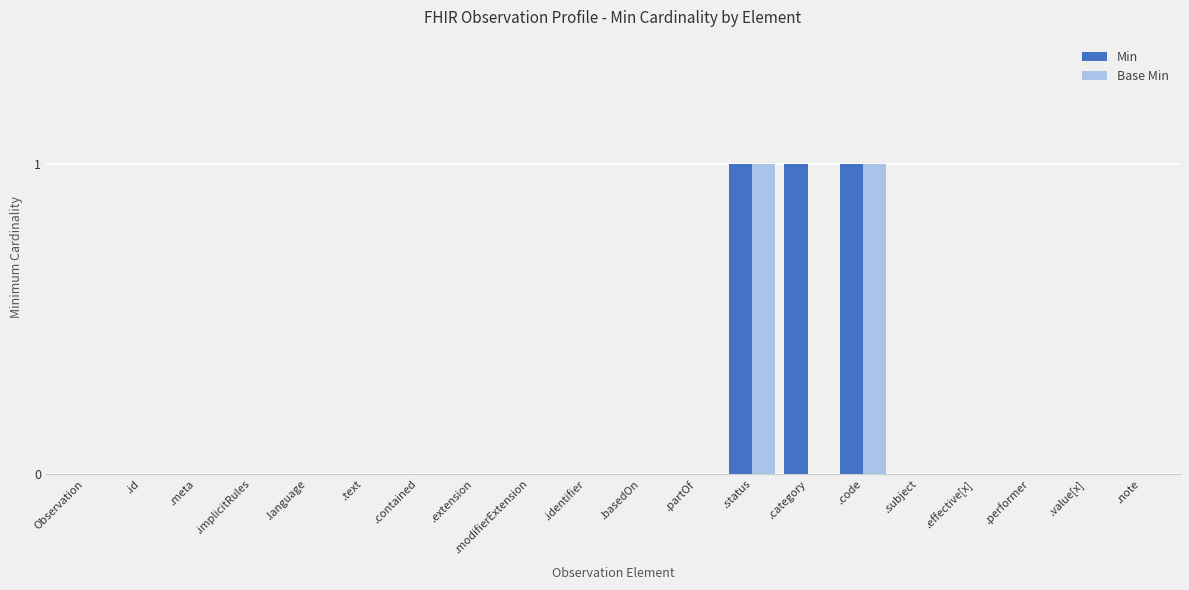

Reading left to right, extract all data points from this chart.

Min: Observation=0	.id=0	.meta=0	.implicitRules=0	.language=0	.text=0	.contained=0	.extension=0	.modifierExtension=0	.identifier=0	.basedOn=0	.partOf=0	.status=1	.category=1	.code=1	.subject=0	.effective[x]=0	.performer=0	.value[x]=0	.note=0
Base Min: Observation=0	.id=0	.meta=0	.implicitRules=0	.language=0	.text=0	.contained=0	.extension=0	.modifierExtension=0	.identifier=0	.basedOn=0	.partOf=0	.status=1	.category=0	.code=1	.subject=0	.effective[x]=0	.performer=0	.value[x]=0	.note=0